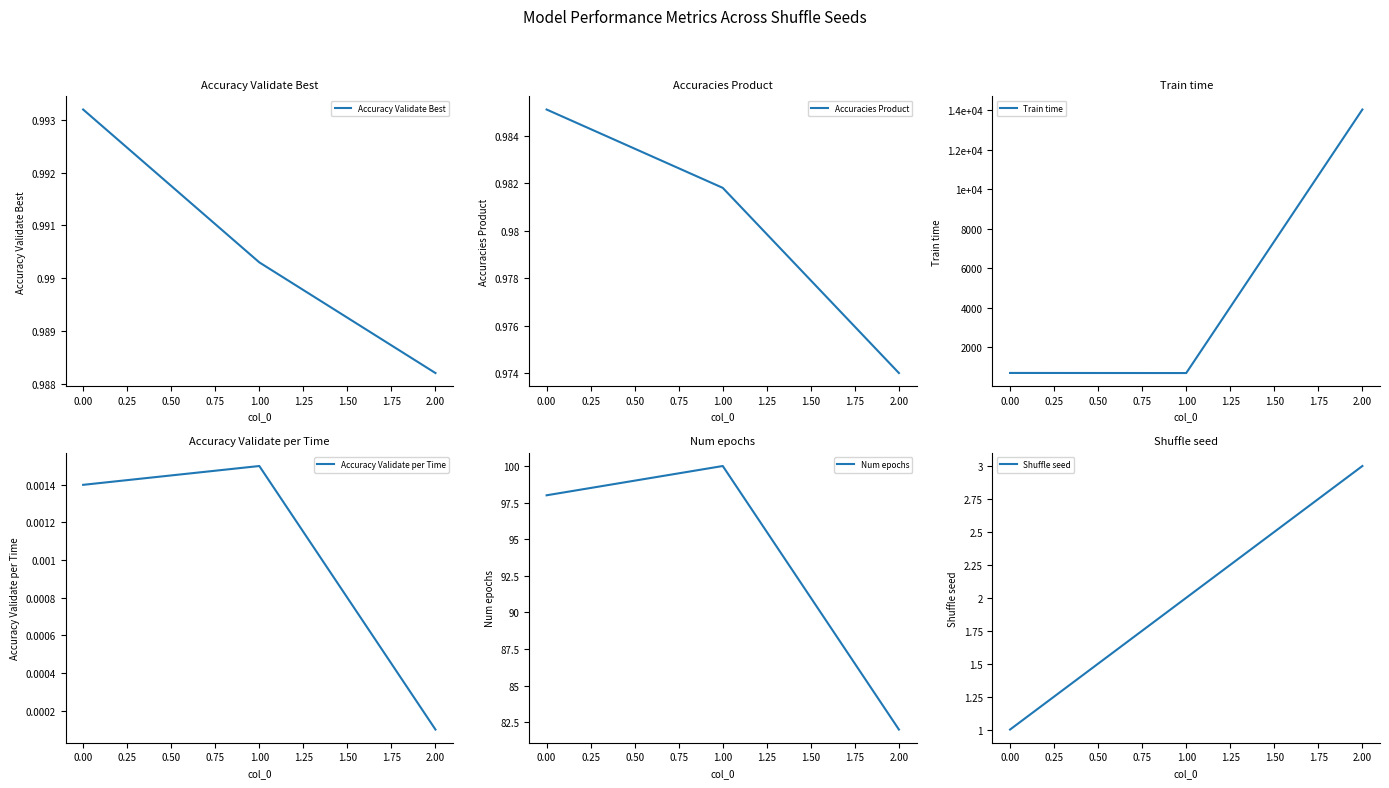

The value of Num epochs at 0.00 is 167.5. True or false?

False